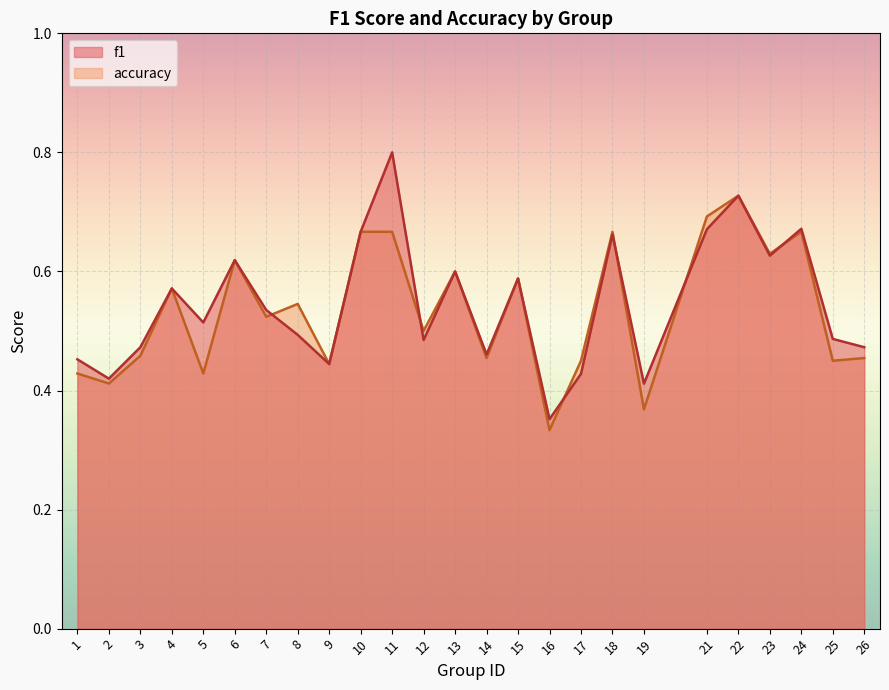

The value of accuracy at 13 is 0.2. True or false?

False